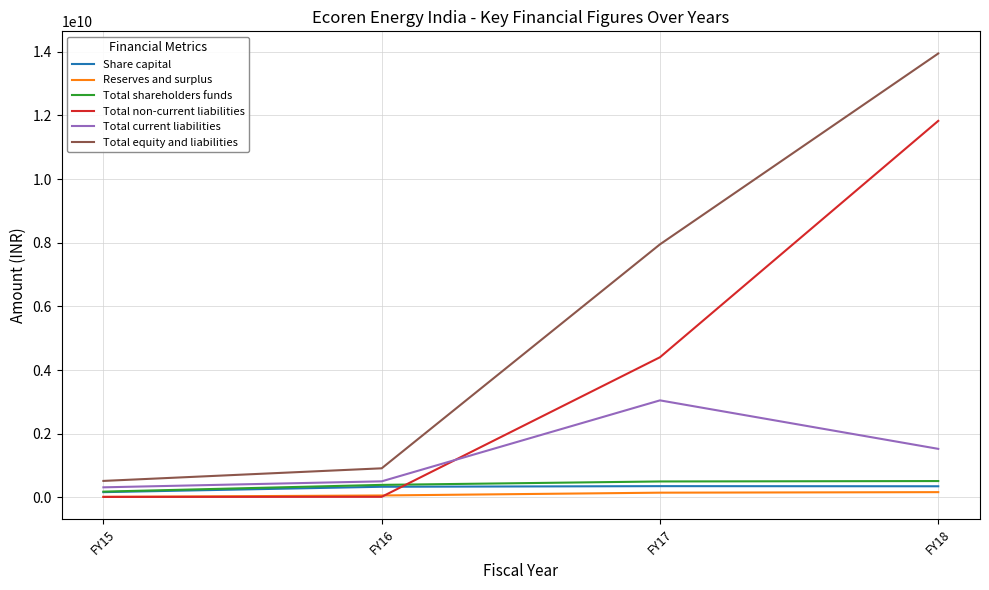

How many lines are shown in the chart?

6